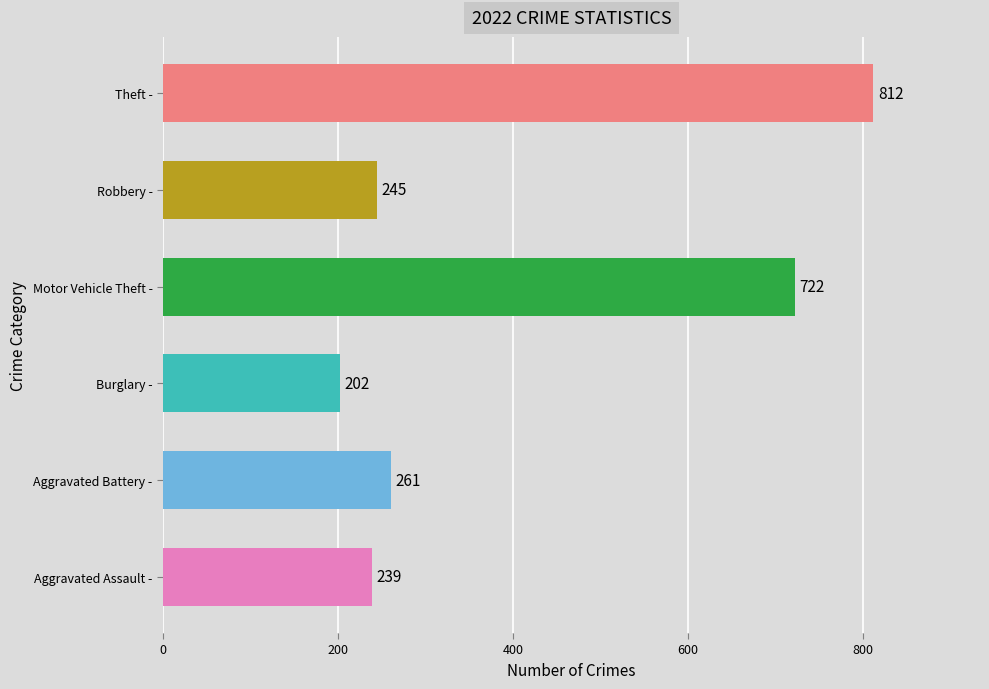

Which category has the highest value across all series?

Theft -